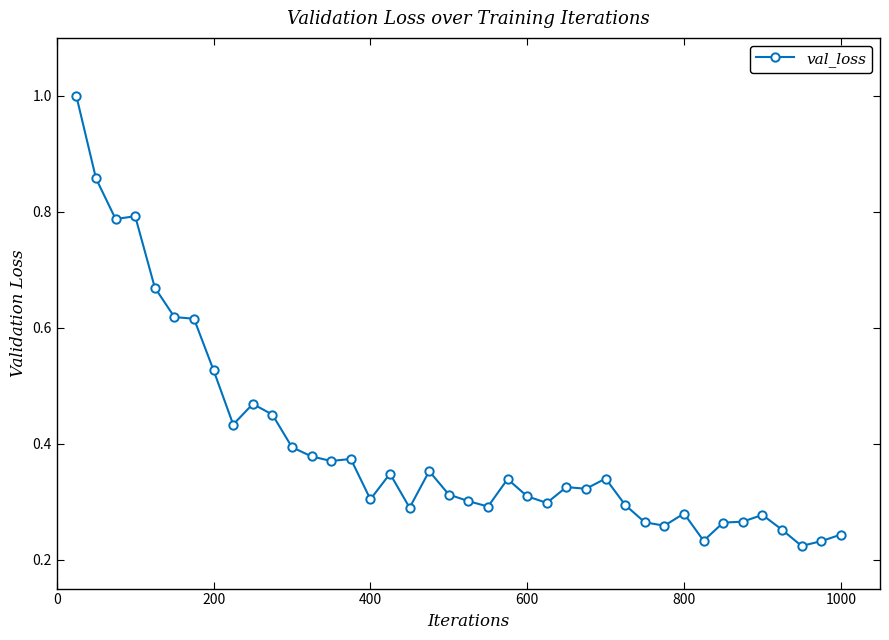

True or false: the data has more than 2 interior local peaks.

True